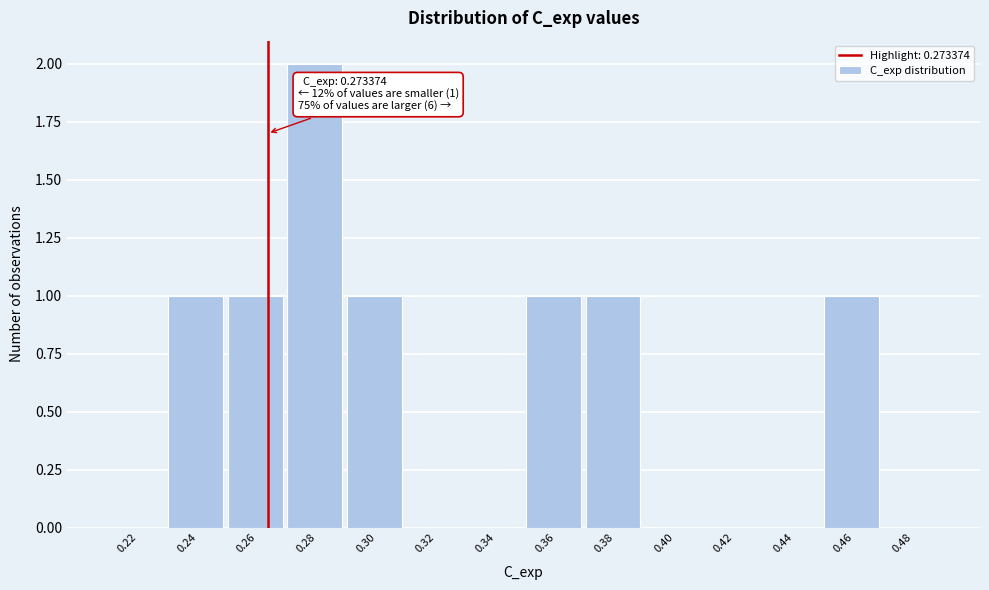

Reading right to left, list all the values displayed in this chart.

0.48=0	0.46=1	0.44=0	0.42=0	0.40=0	0.38=1	0.36=1	0.34=0	0.32=0	0.30=1	0.28=2	0.26=1	0.24=1	0.22=0